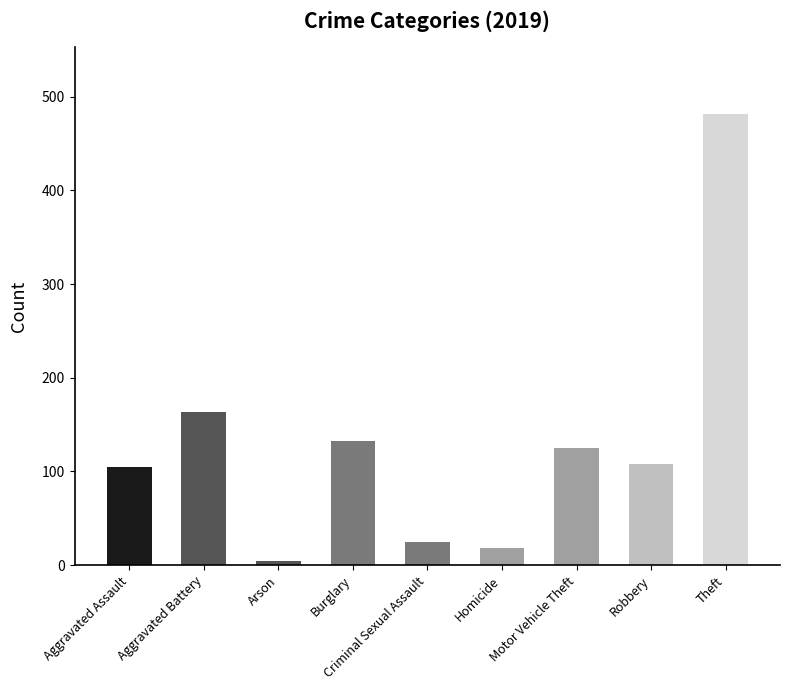

What is the average value?

129